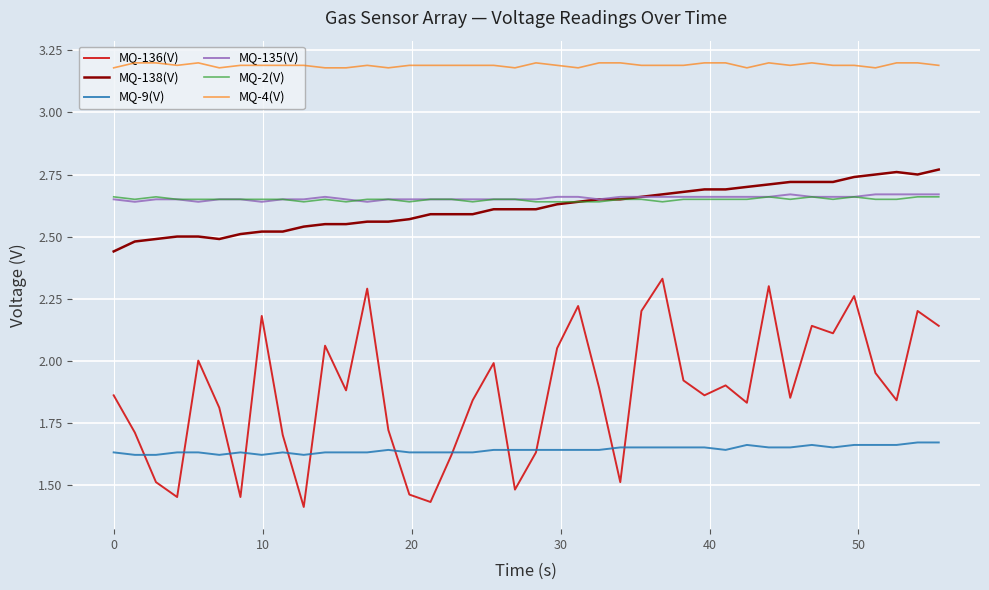

Which series has the largest range (max minus min)?

MQ-136(V)